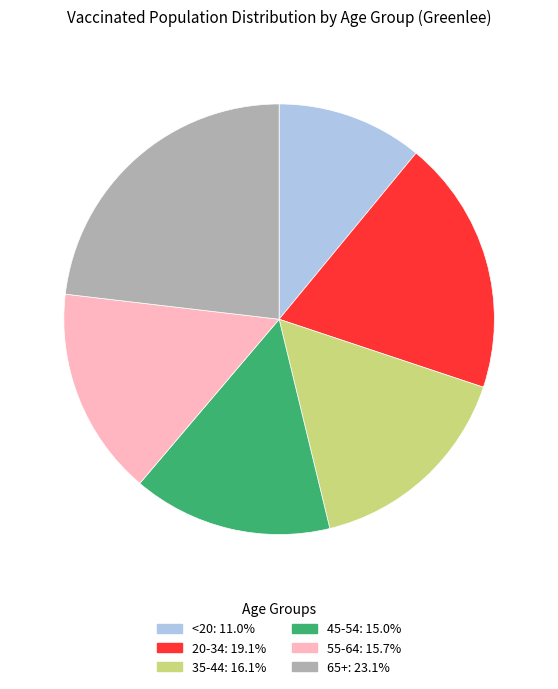

Is there any slice that represents more than half of the pie?

No